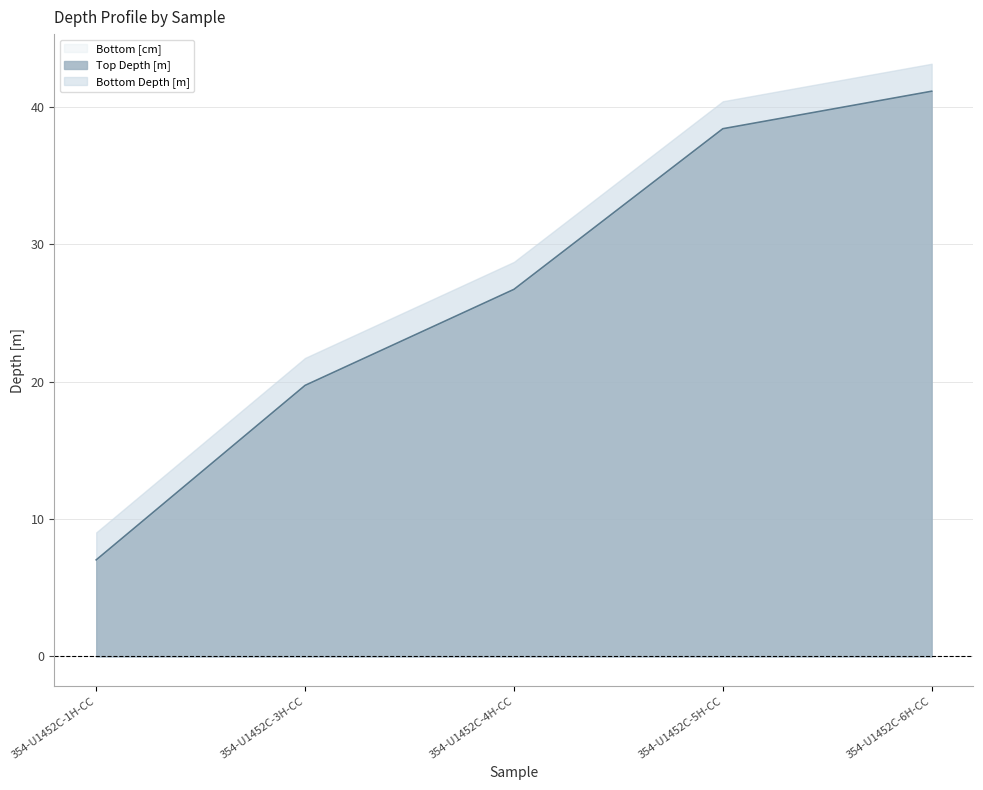

Where does the Bottom Depth [m] series first go above 26?

354-U1452C-4H-CC